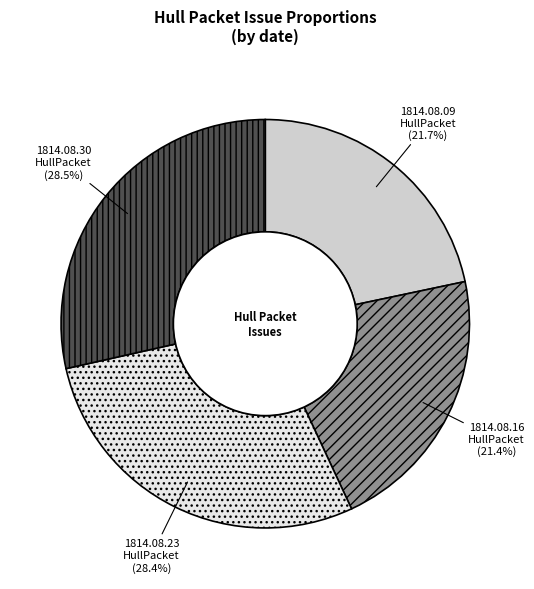

How many slices are in this pie chart?

4